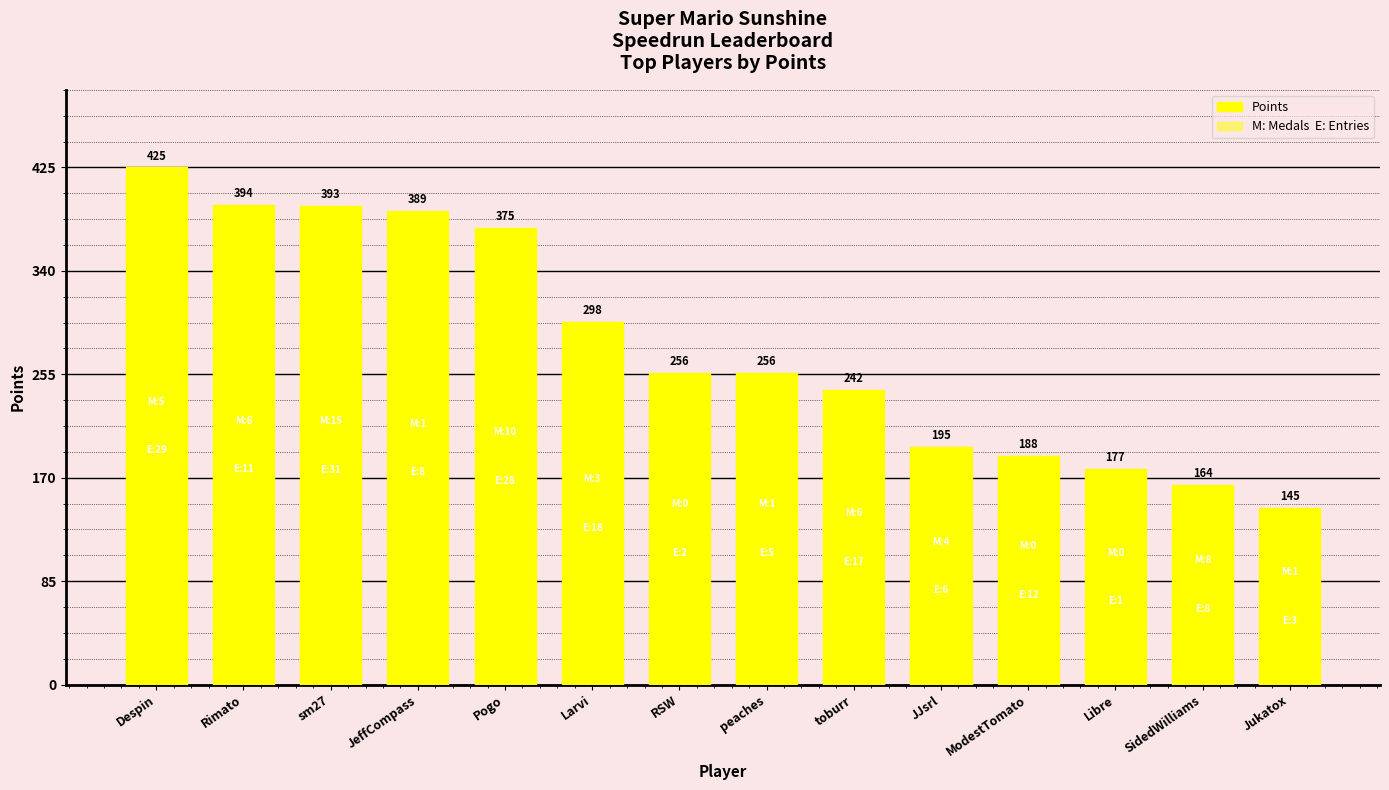

How many distinct data groups are displayed?

1